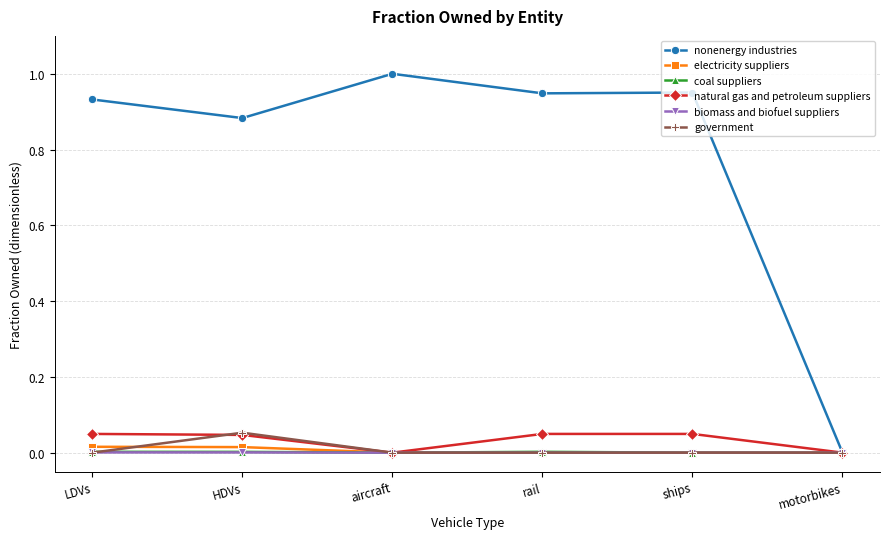

Which series has the largest total across all categories?

nonenergy industries